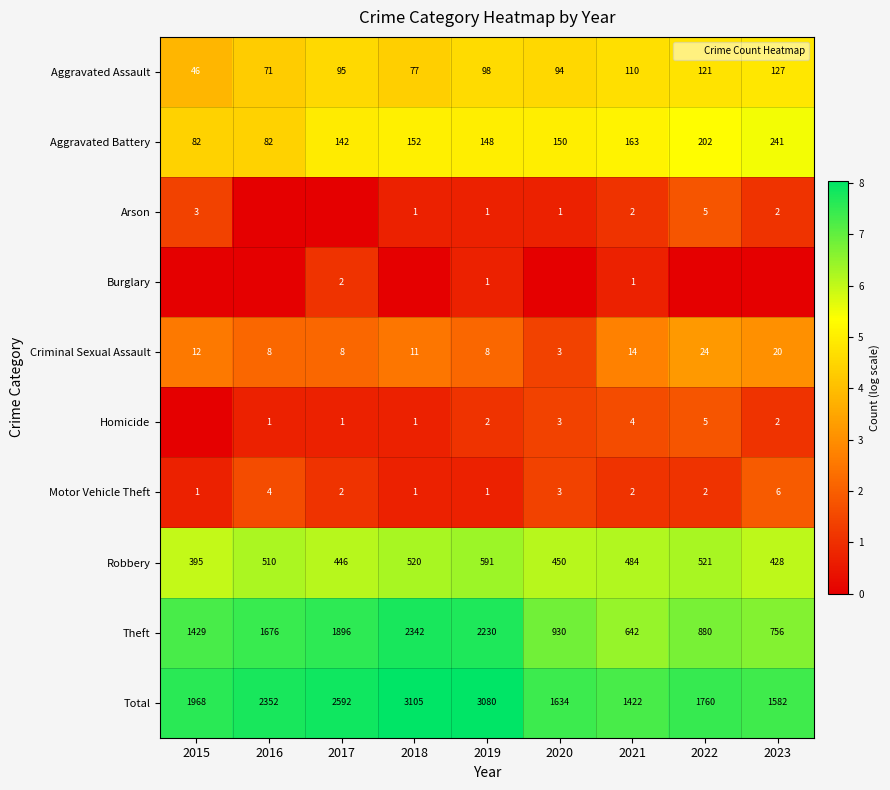

True or false: Homicide has a value of 0.7 at 2018.

True